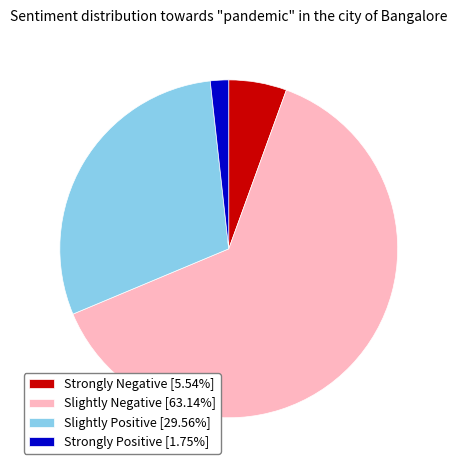

How many slices are in this pie chart?

4